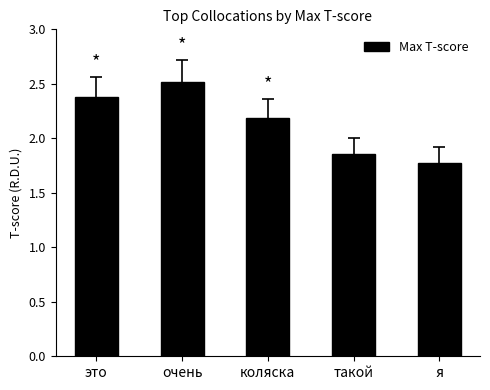

True or false: the data shows 2.5 at такой.

False